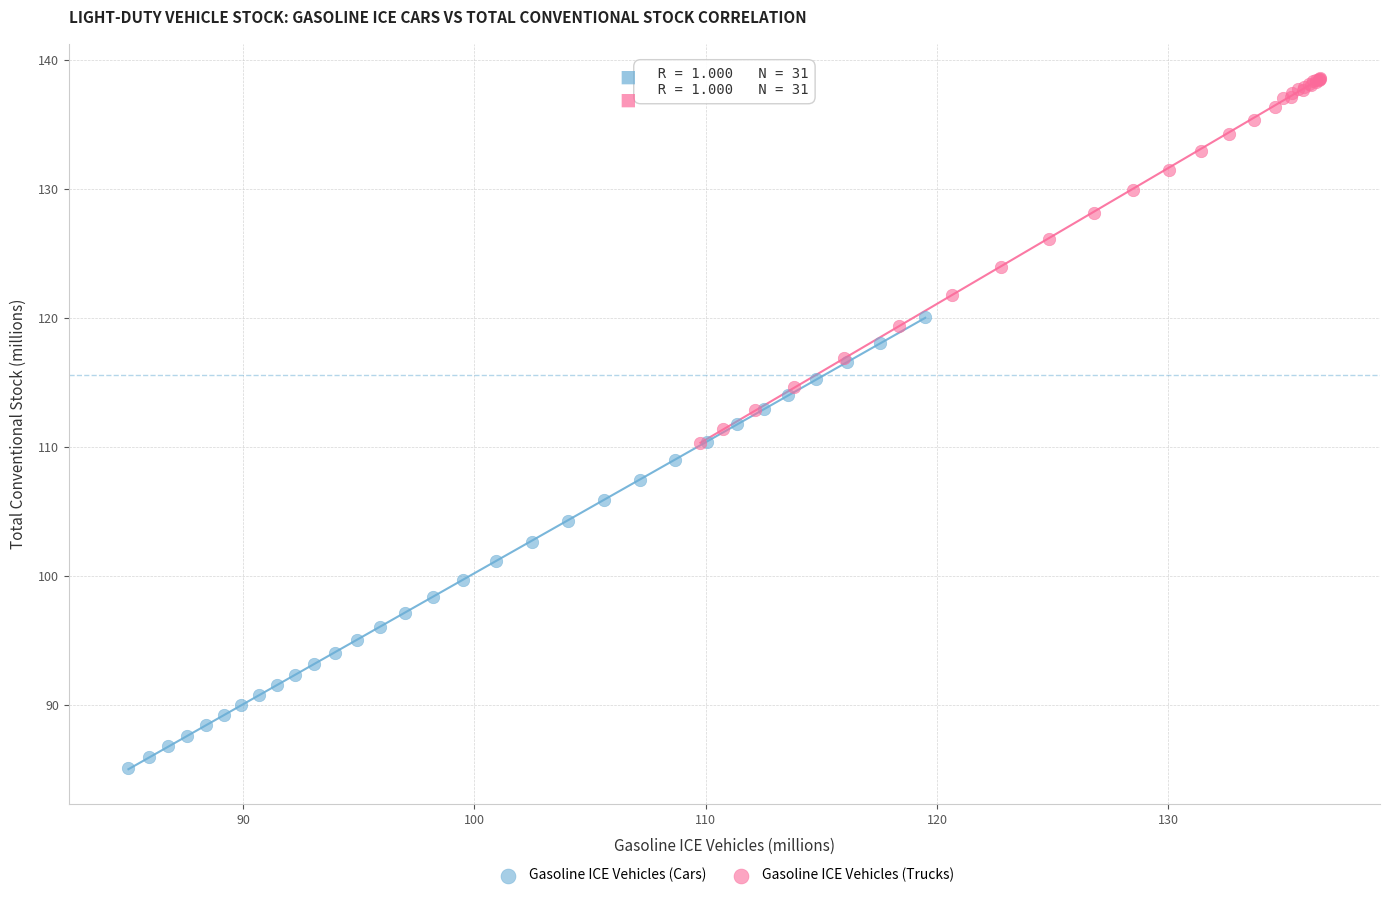

Which series has the largest Y range (max minus min)?

Gasoline ICE Vehicles (Cars)